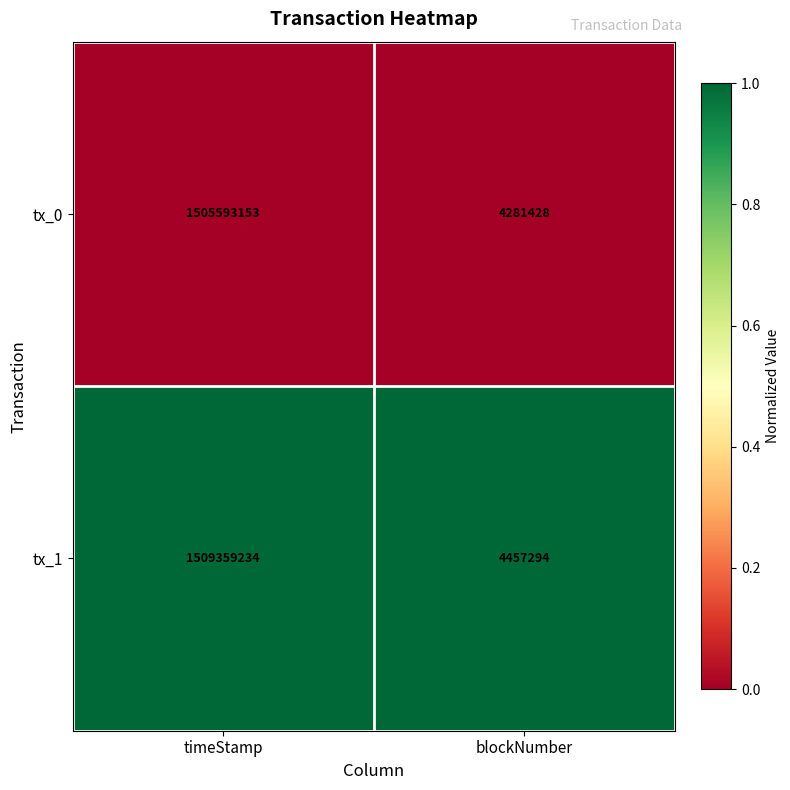

What value does the tx_1 series have at timeStamp?

1509359234